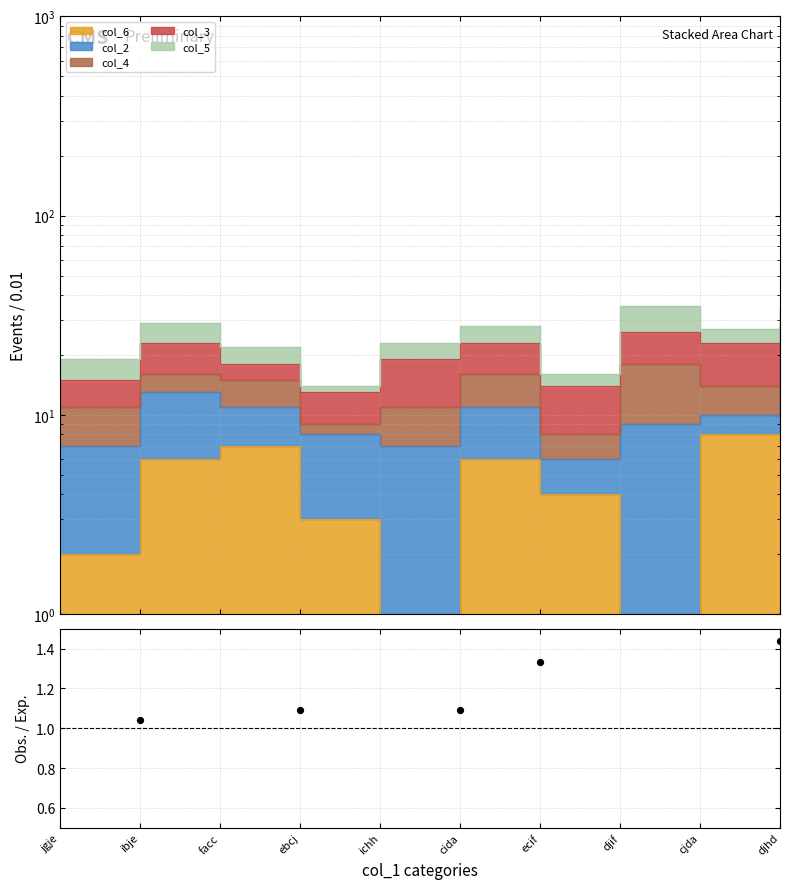

Between cjda and jgje, which is larger?

cjda